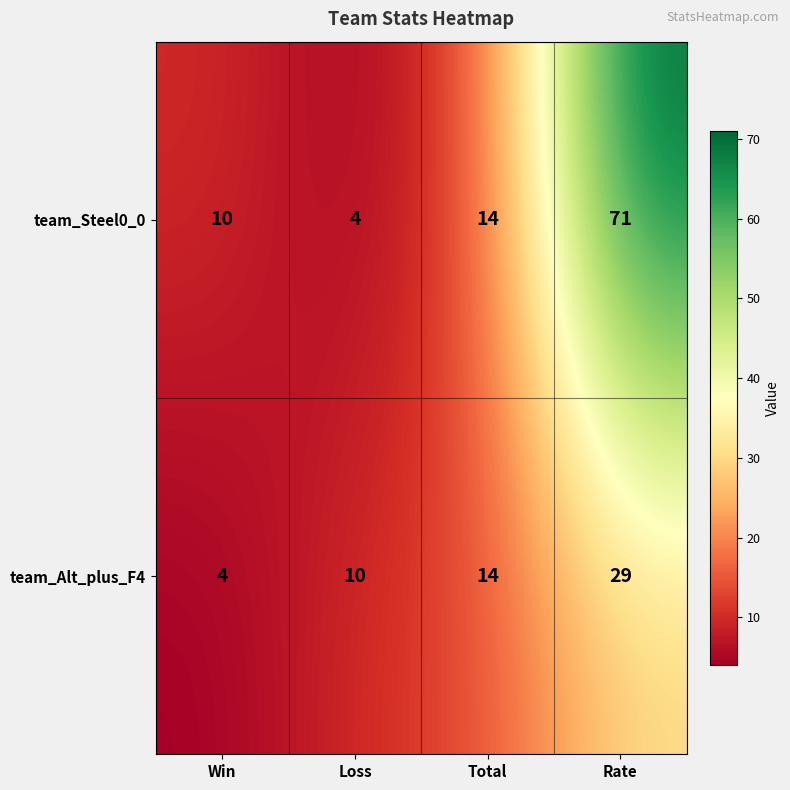

Which series has the widest spread of values?

team_Steel0_0